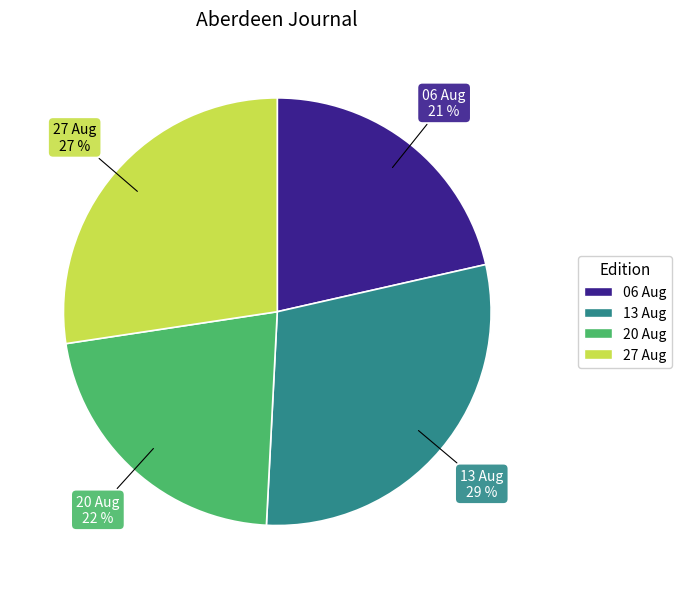

Is the sum of 27 Aug and 06 Aug greater than half?

No